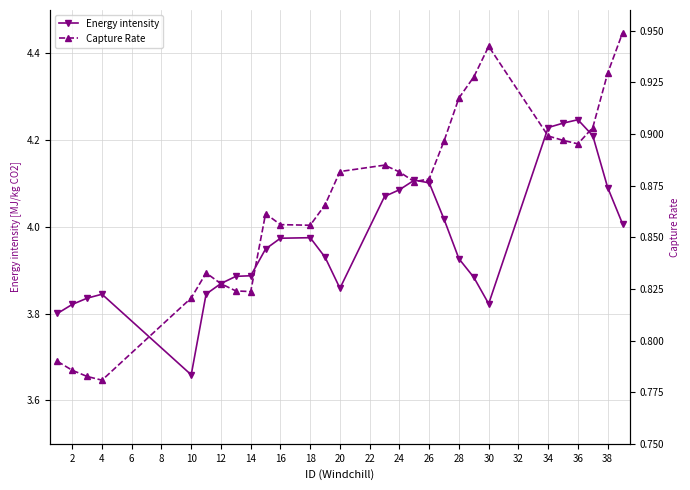

True or false: Energy intensity and Capture Rate cross at least once.

False